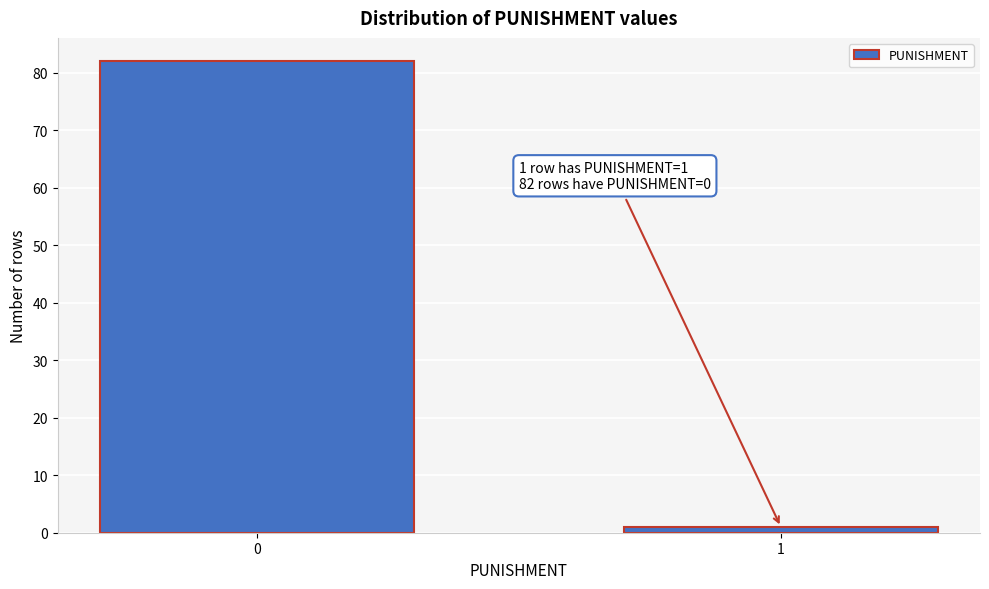

Reading right to left, transcribe all the data shown in this chart.

1=1	0=82